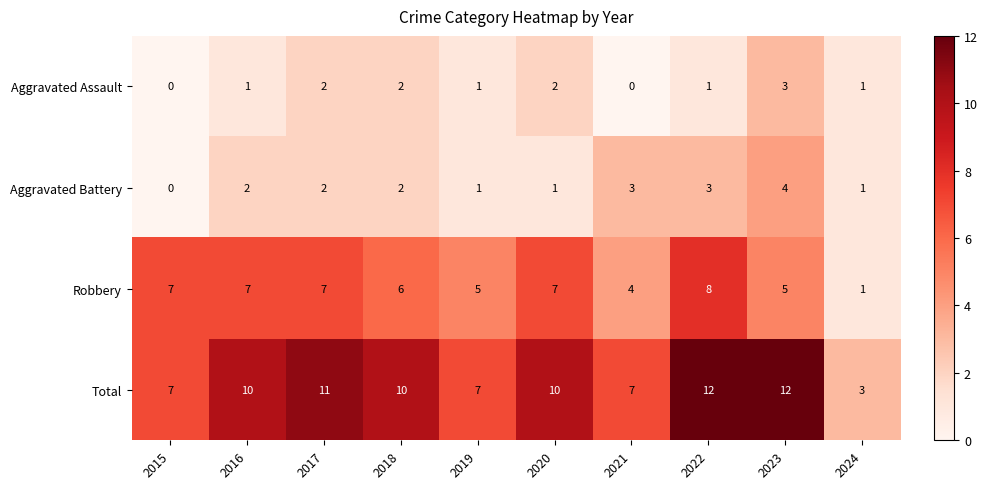

The Aggravated Assault series shows 0 at 2021. True or false?

True